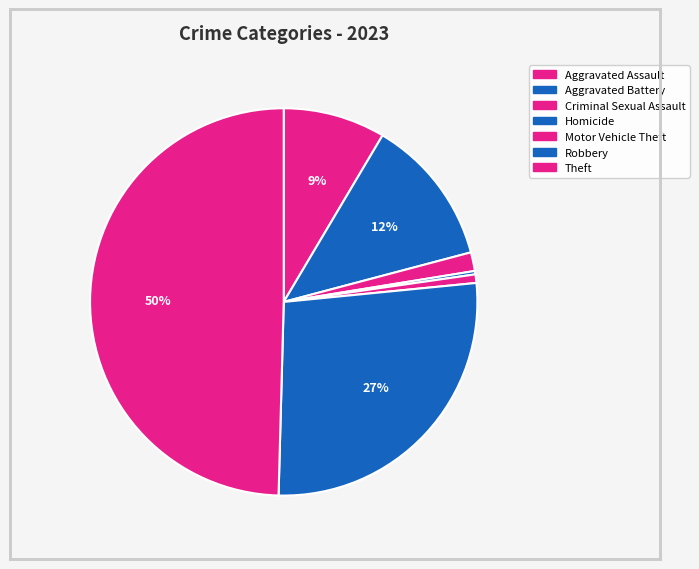

How many segments does this pie chart have?

7